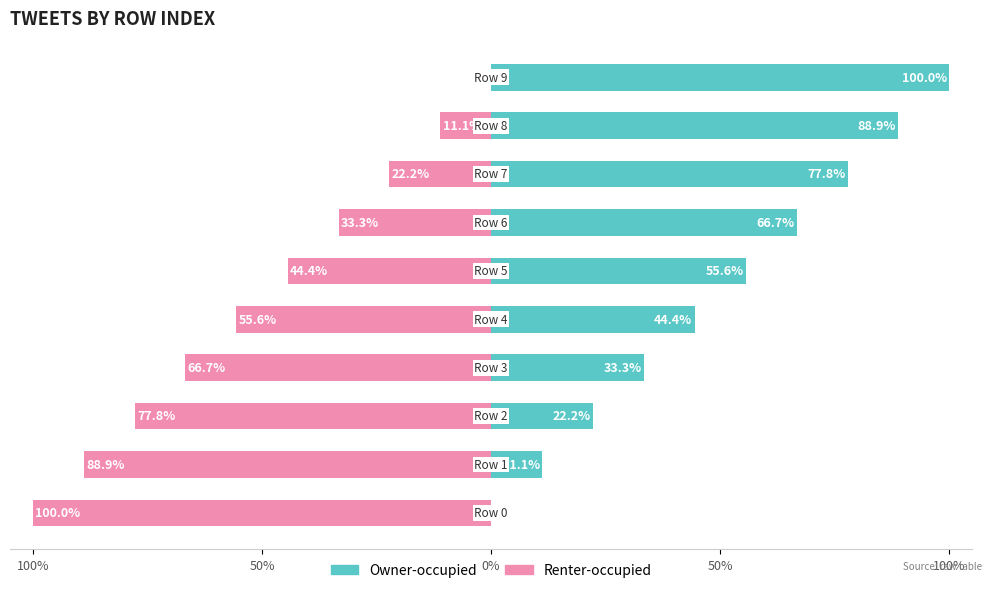

Reading left to right, extract all data points from this chart.

Owner-occupied: 0.0	11.1	22.2	33.3	44.4	55.6	66.7	77.8	88.9	100.0
Renter-occupied: -100.0	-88.9	-77.8	-66.7	-55.6	-44.4	-33.3	-22.2	-11.1	0.0